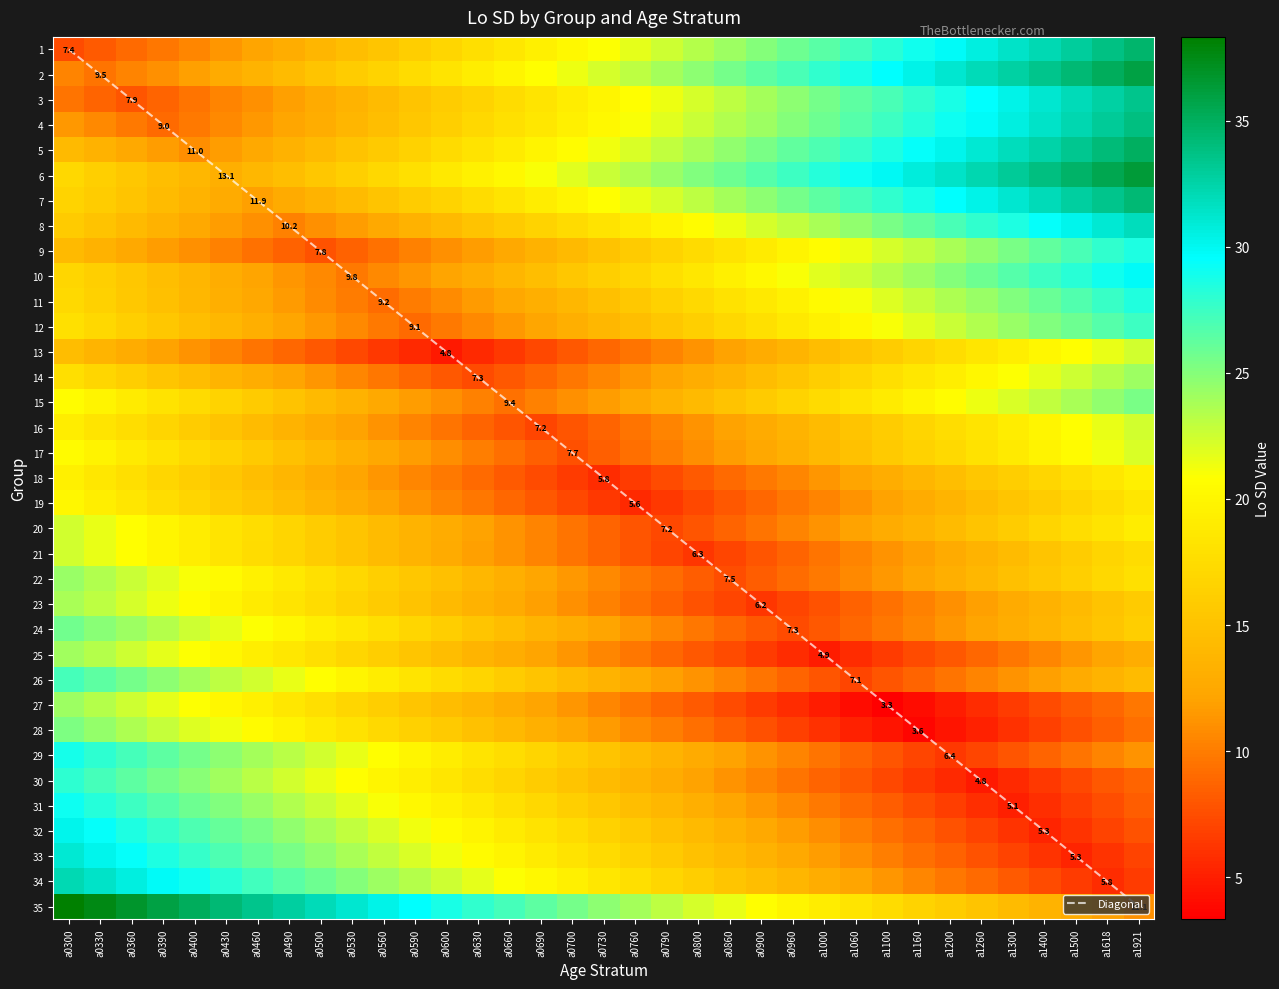

What is the sum of all 19 values?

443.0